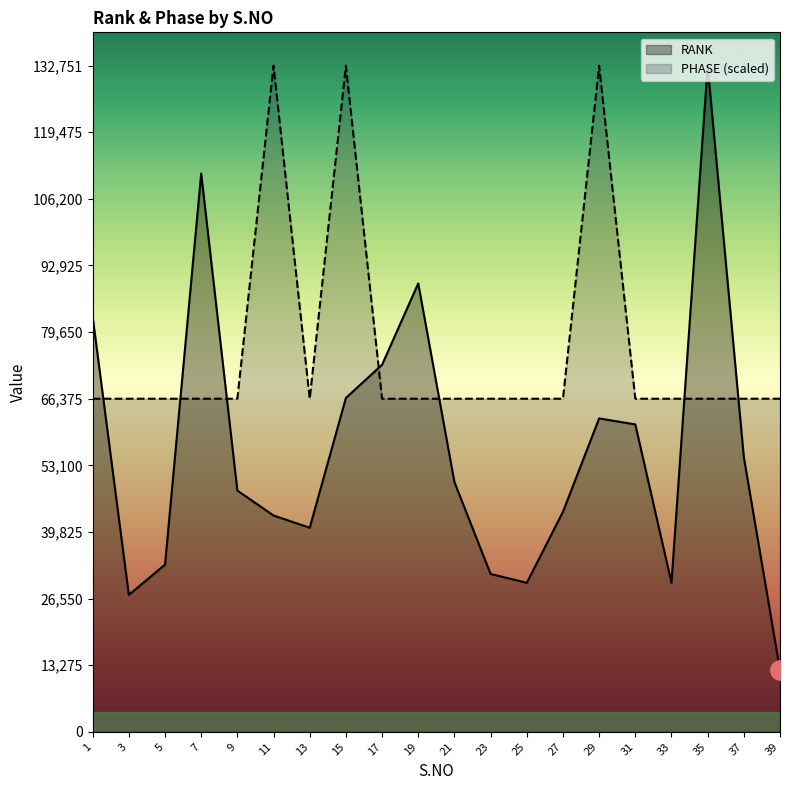

True or false: PHASE has a value of 110009.3 at 13.

False